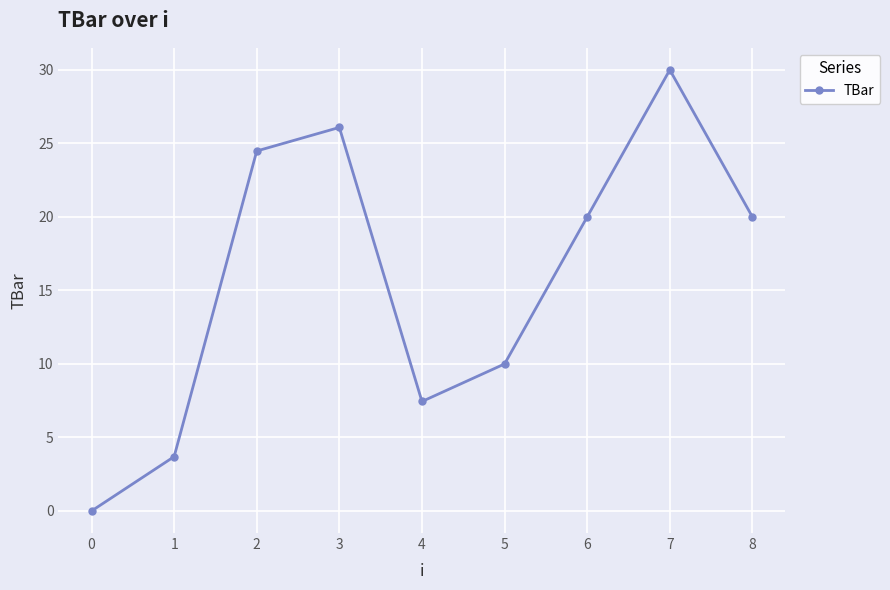

Which label corresponds to the smallest value in the chart?

0